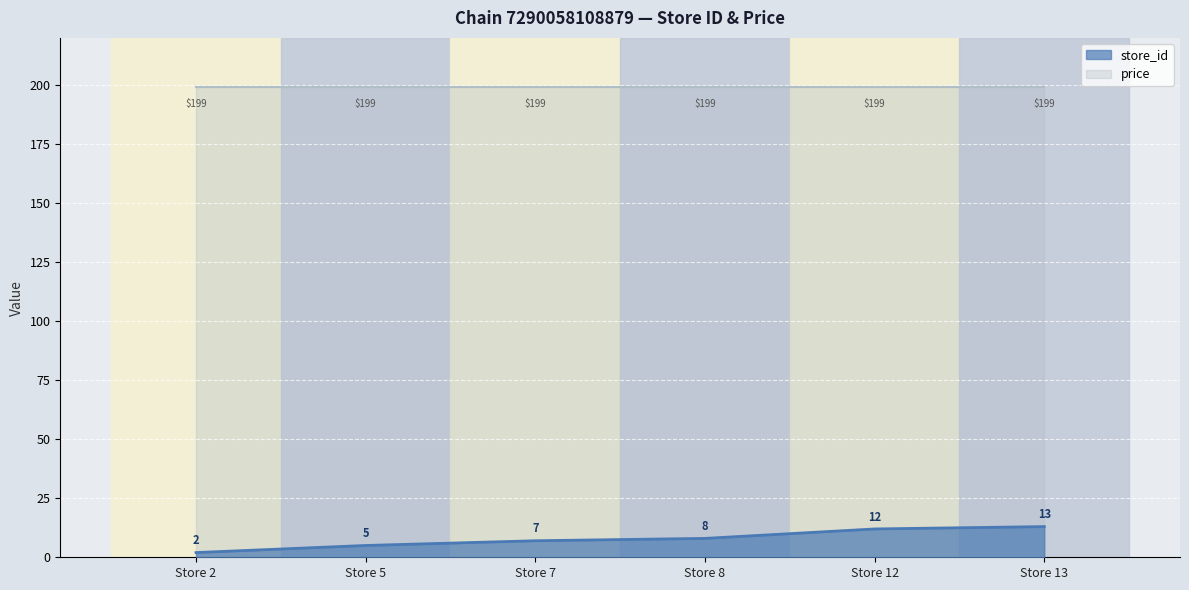

What is the ratio of the value at Store 2 to the value at Store 12?

0.2